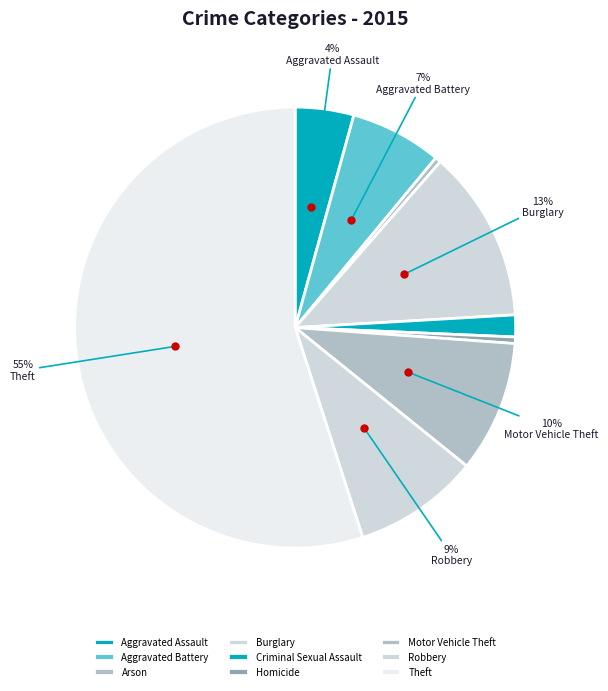

To the nearest percent, what percentage of the pie is Burglary?

13%